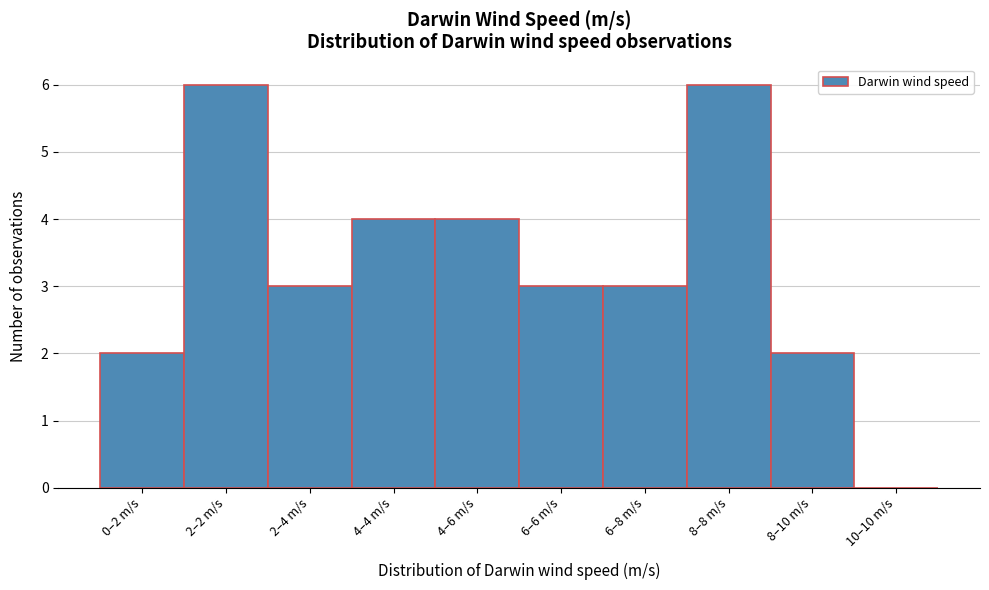

Reading right to left, extract all data points from this chart.

10–10 m/s=0	8–10 m/s=2	8–8 m/s=6	6–8 m/s=3	6–6 m/s=3	4–6 m/s=4	4–4 m/s=4	2–4 m/s=3	2–2 m/s=6	0–2 m/s=2